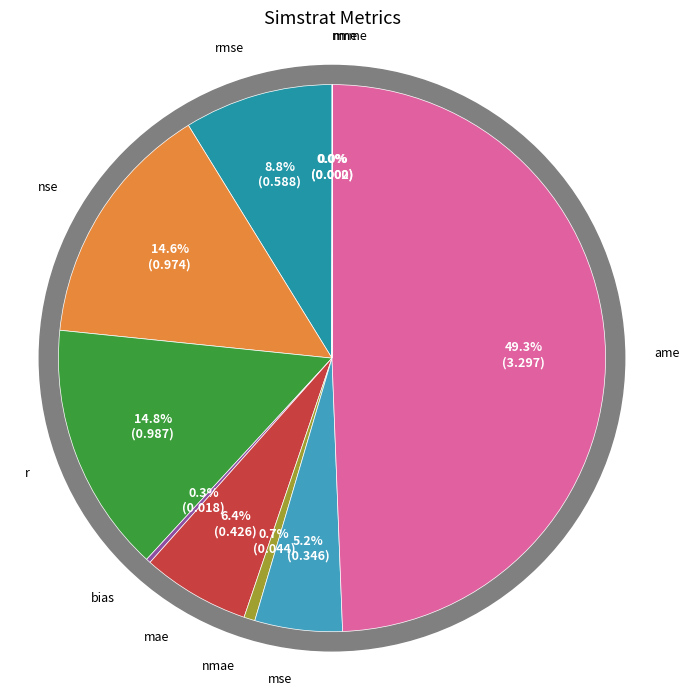

What is the change in value from rmse to nme?

-0.6